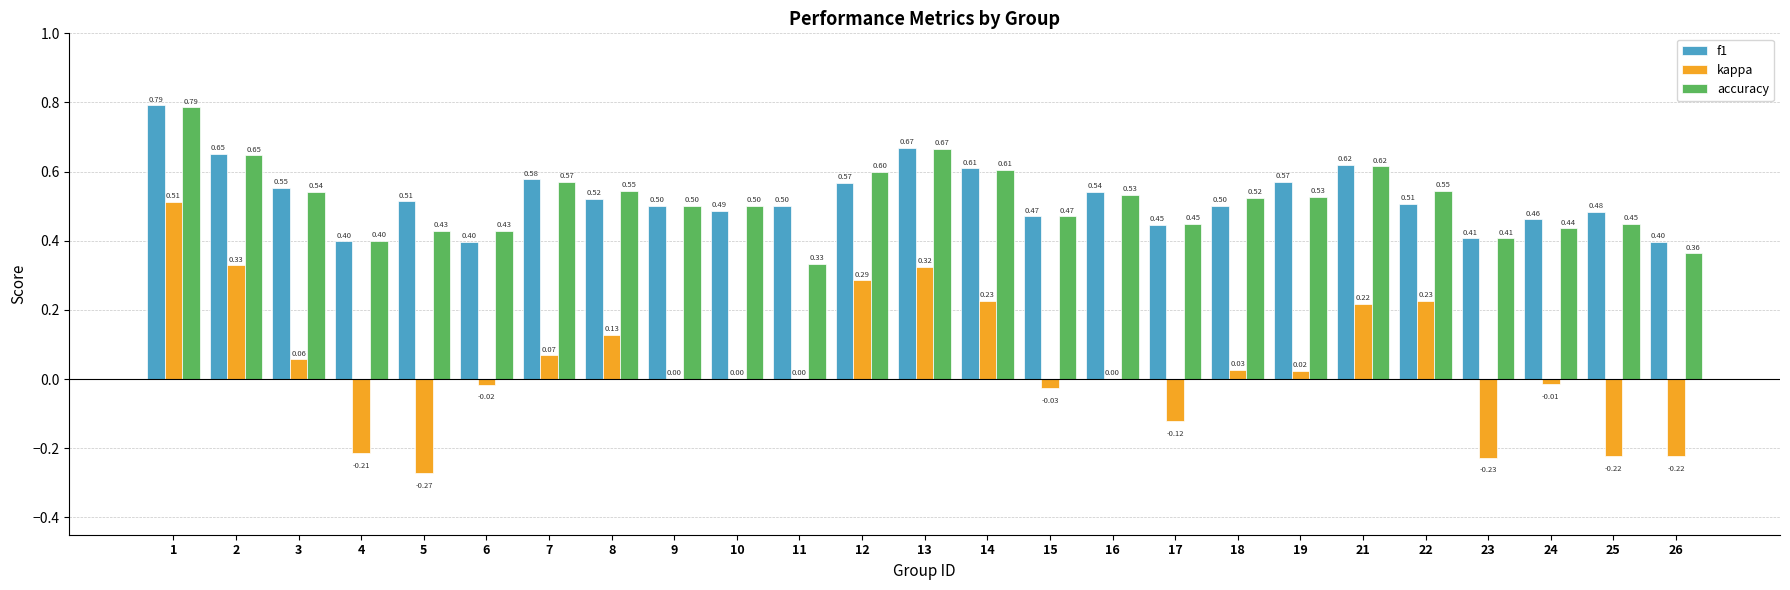

Which category has the highest value in the f1 series?

1